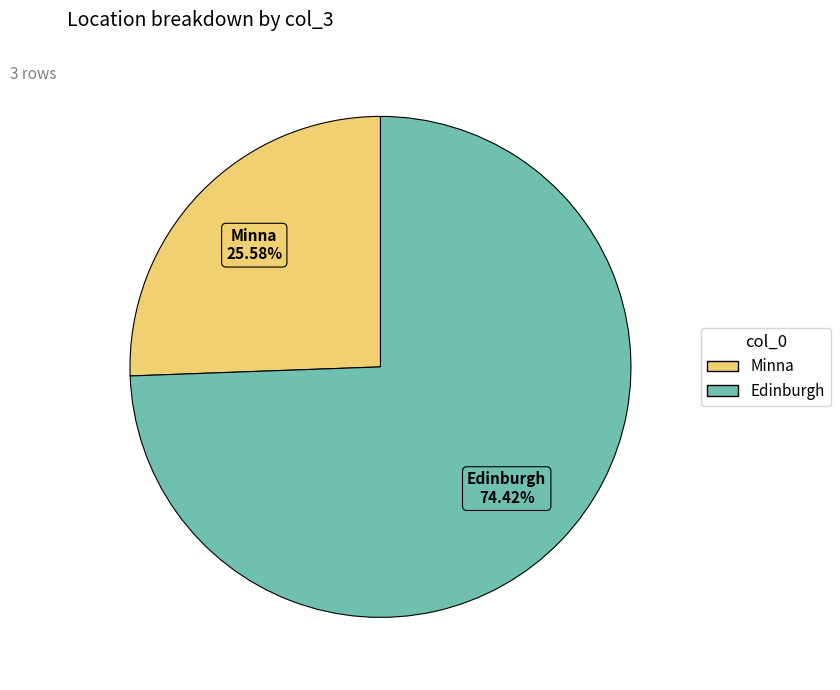

Which has a higher value, Minna or Edinburgh?

Edinburgh